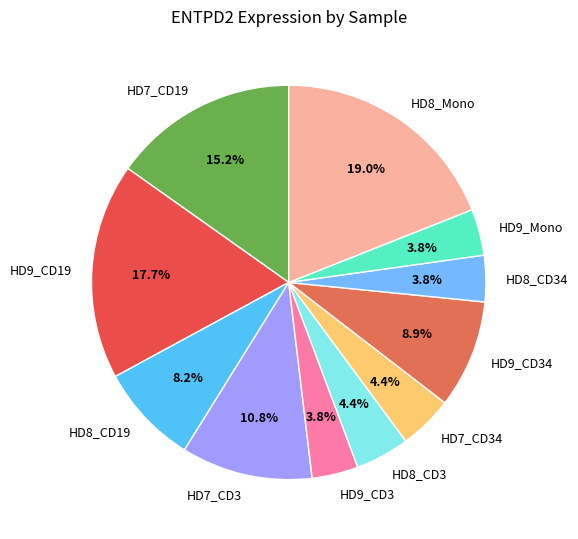

How much of the chart is everything except HD8_CD19?

91.8%